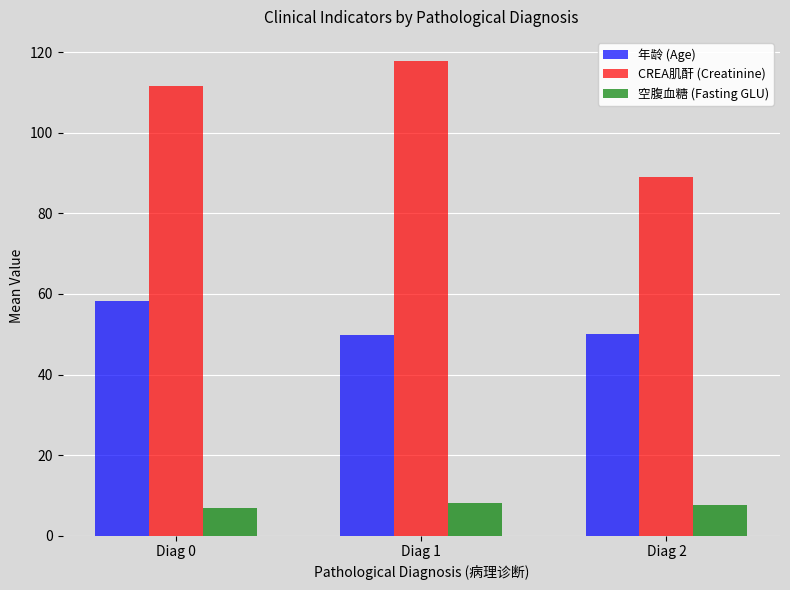

What is the difference between the CREA肌酐 (Creatinine) values at Diag 2 and Diag 1?

28.9